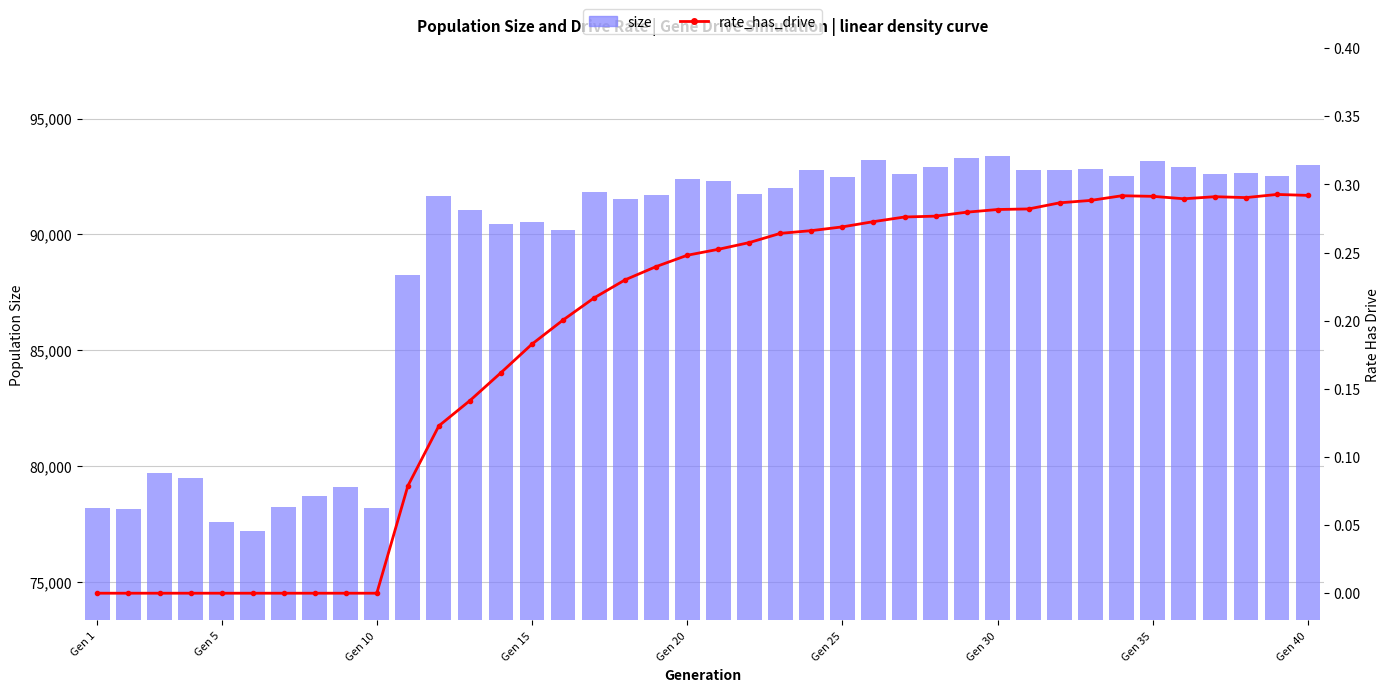

What is the value of the size bar at the 40th from the left?

92993.0